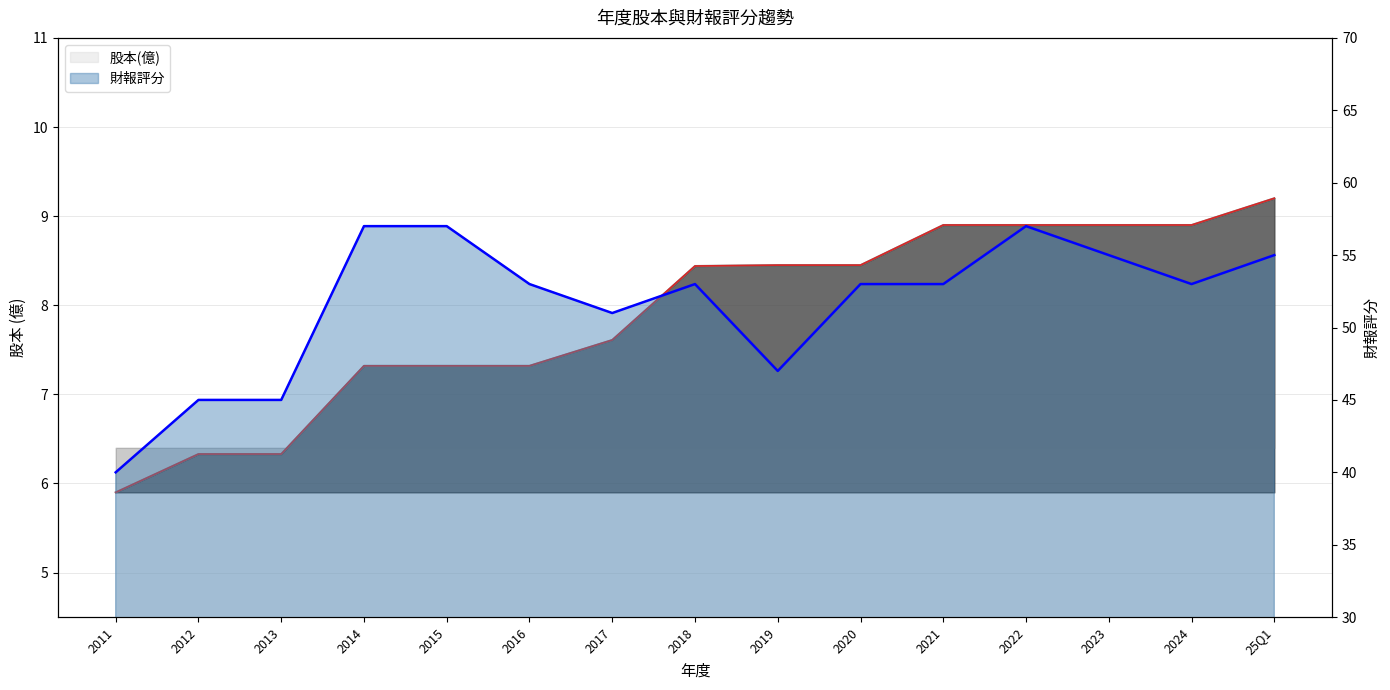

At which label is 財報評分 closest to 48?

2019